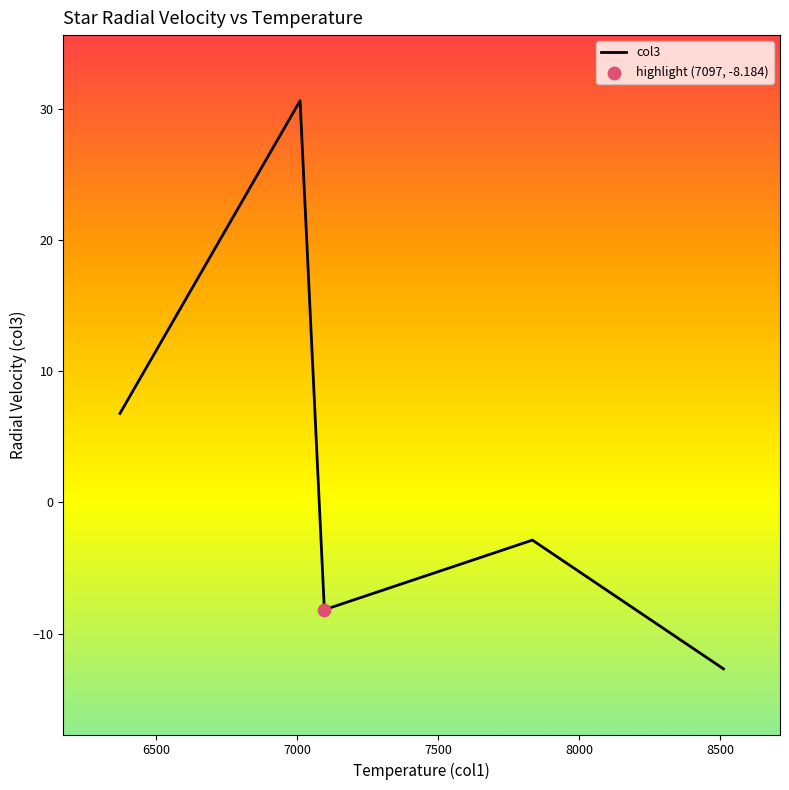

True or false: there are more than 1 points higher than both neighbors.

True